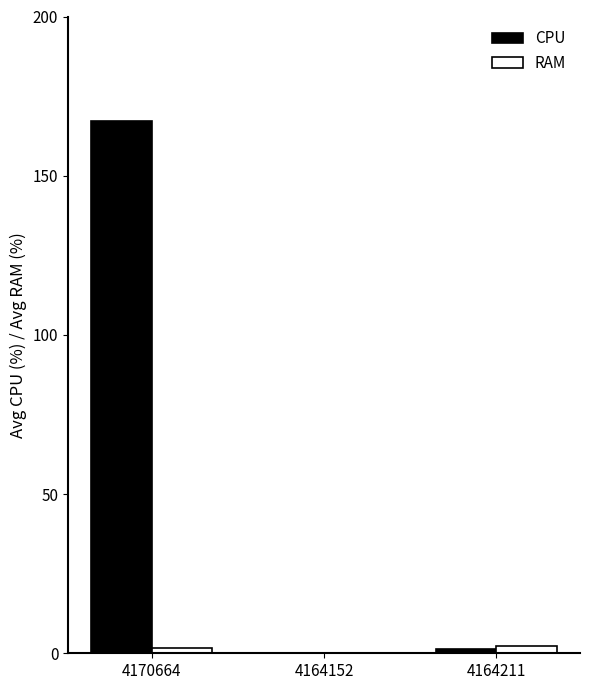

Are the bars horizontal?

No